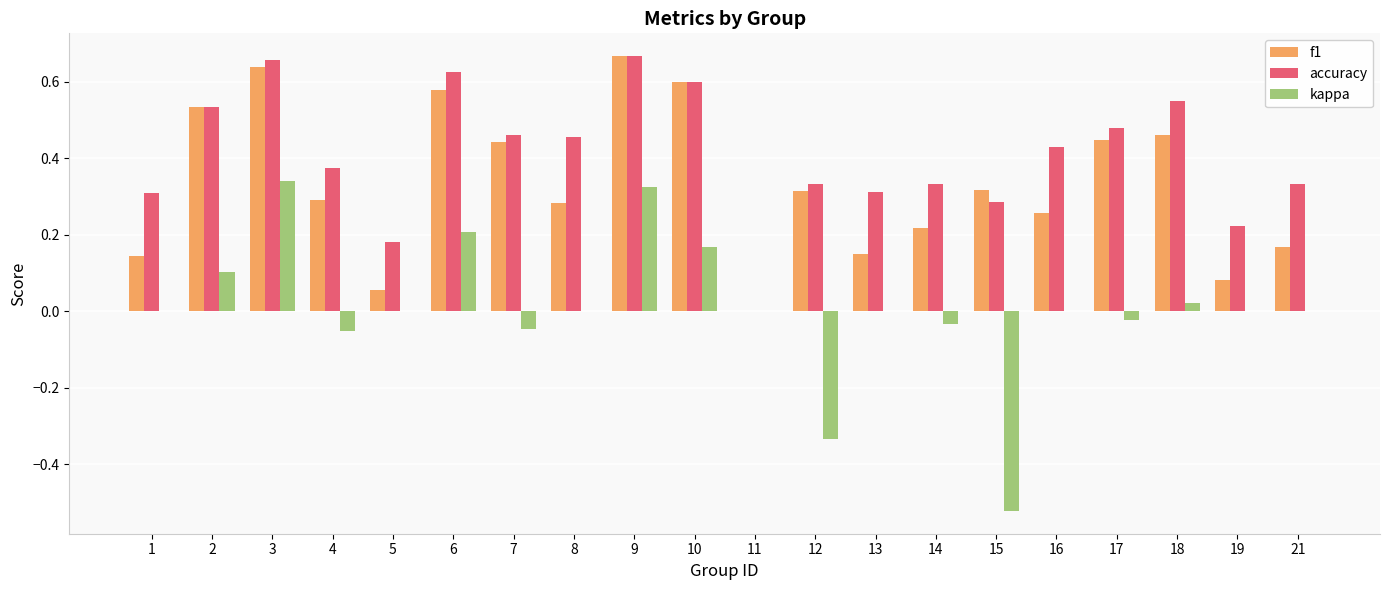

The value of f1 at 10 is 0.6. True or false?

True